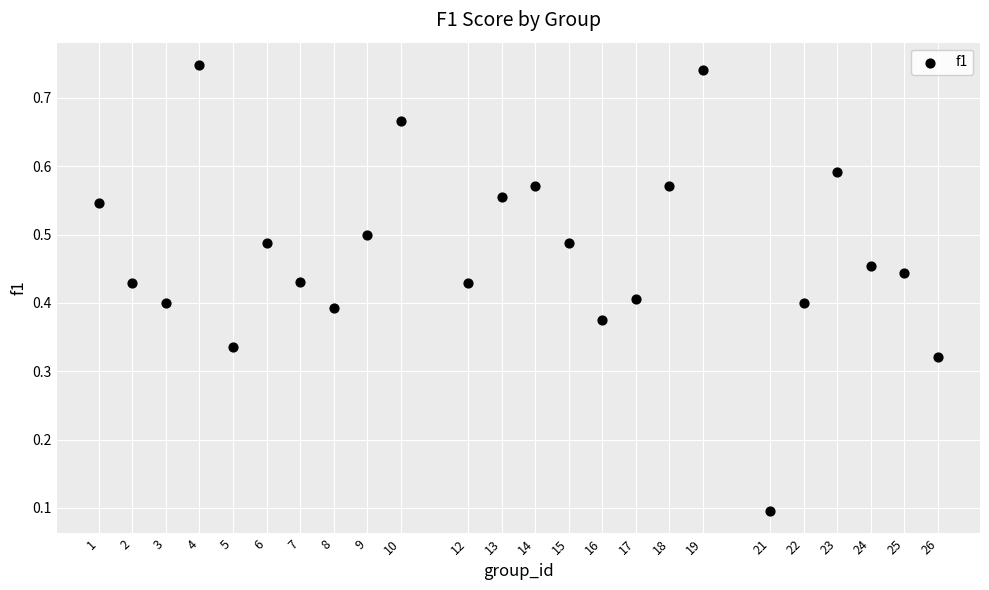

What is the range of X values (max minus min)?

25.0